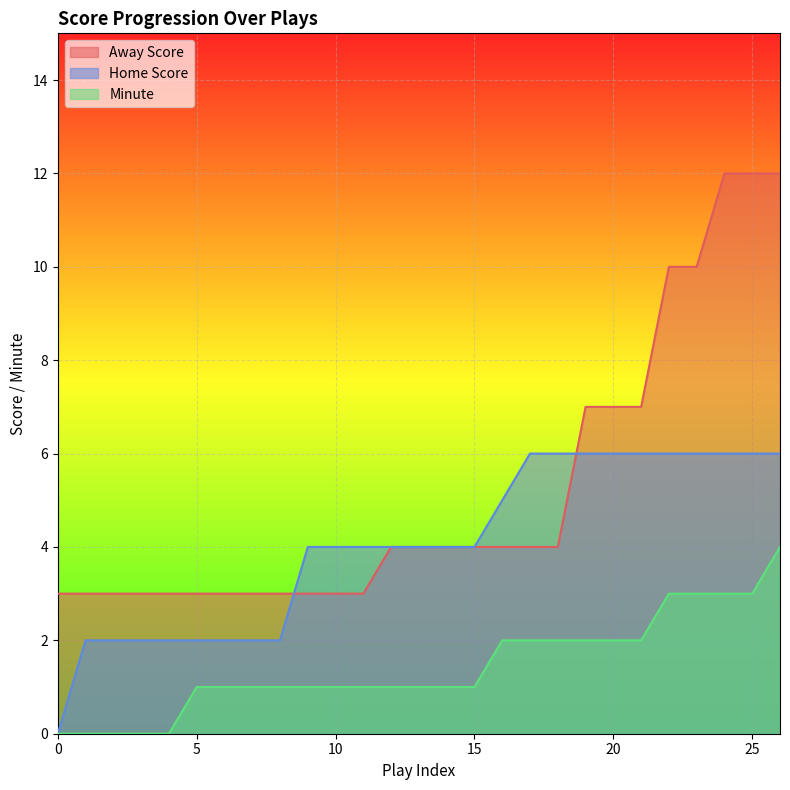

How many categories are shown in the chart?

27